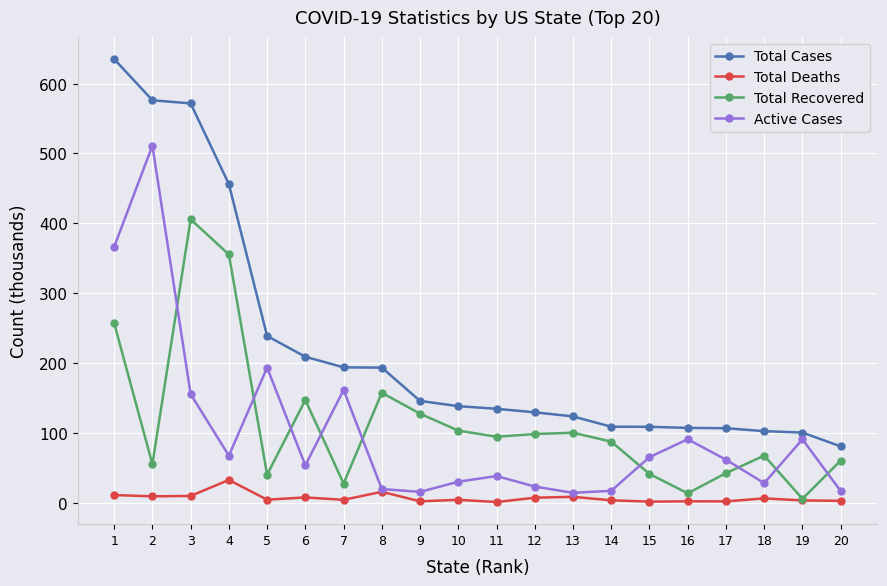

Which series has the largest range (max minus min)?

Total Cases